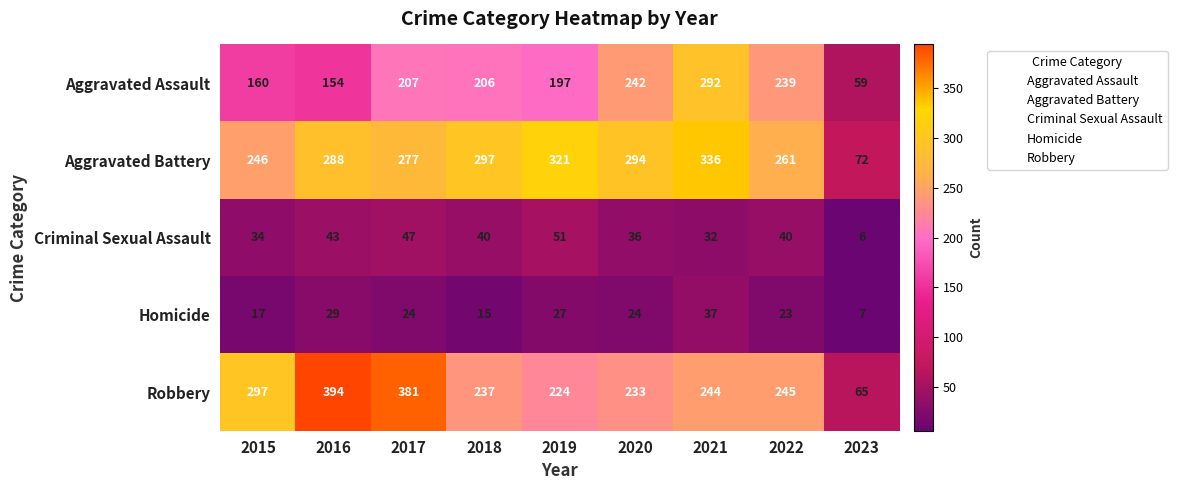

What is the sum of the Criminal Sexual Assault values at 2022 and 2021?

72